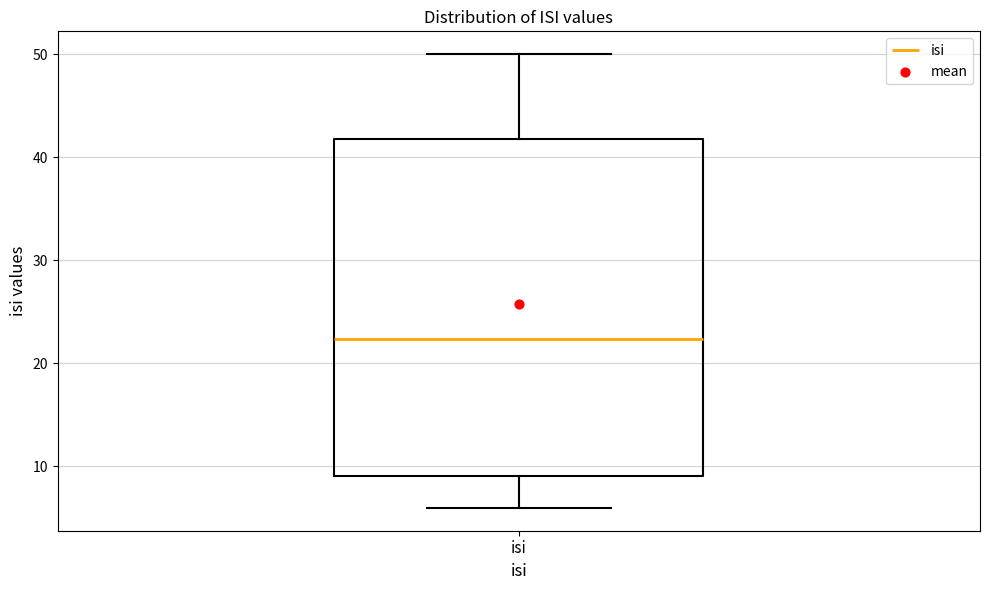

Where is the upper edge of the box for isi on the y-axis? The values are not printed on the chart, so give them approximately, as read against the axis.

42